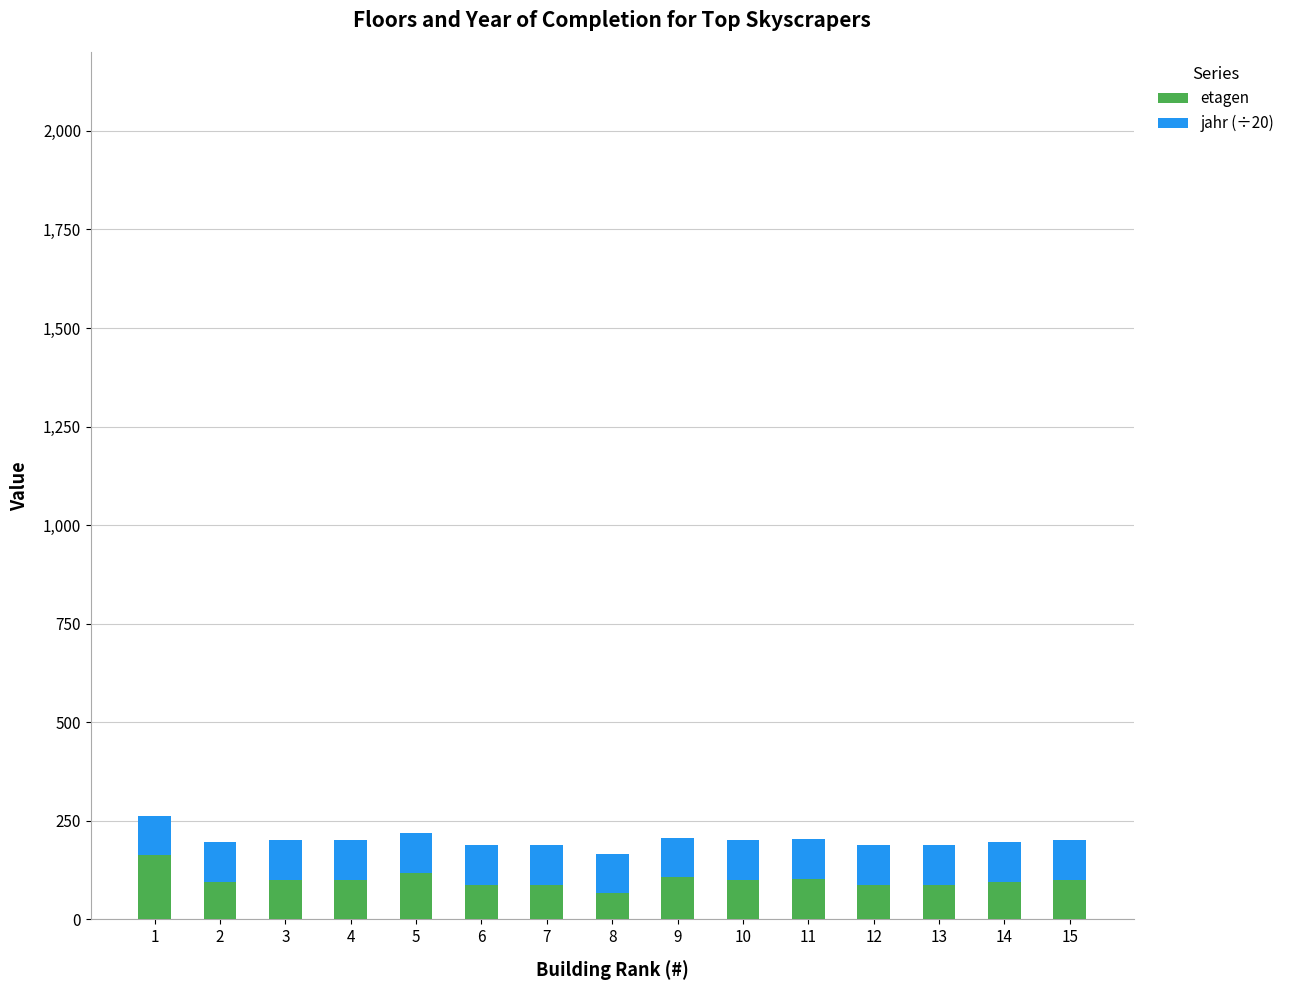

The value of etagen at 4 is 101.0. True or false?

True